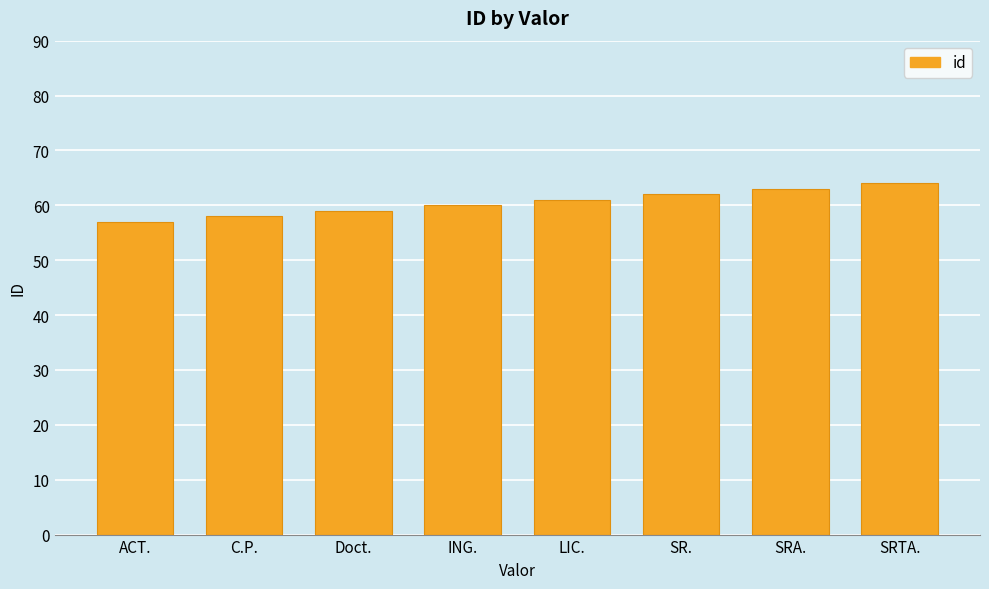

Which has a higher value, Doct. or SRTA.?

SRTA.